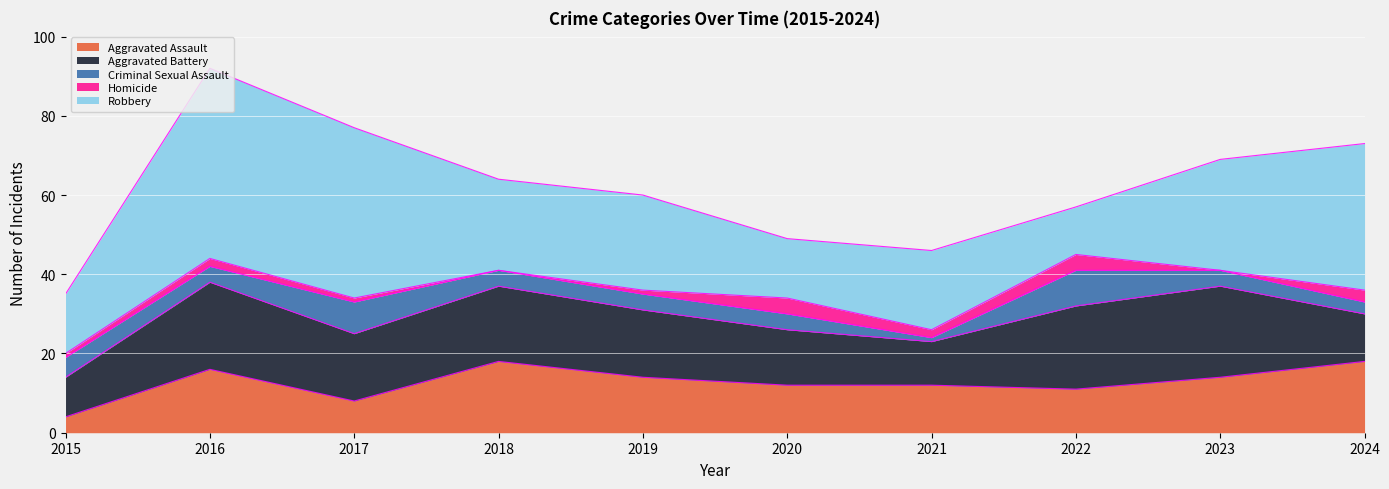

True or false: Criminal Sexual Assault and Homicide intersect in this chart.

True